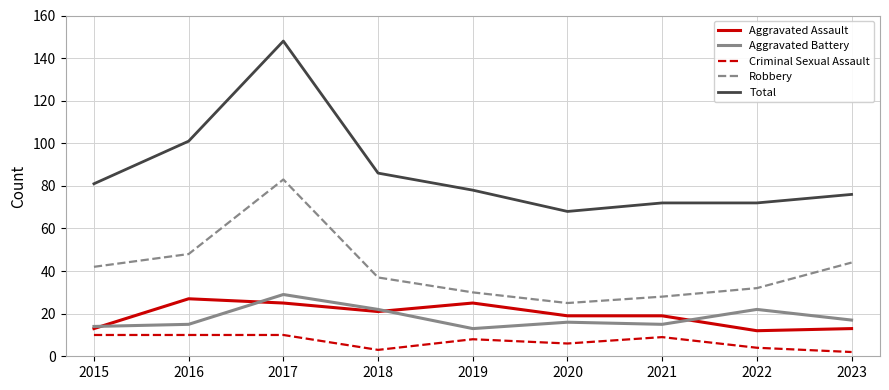

How many interior local peaks does the Robbery series have?

1